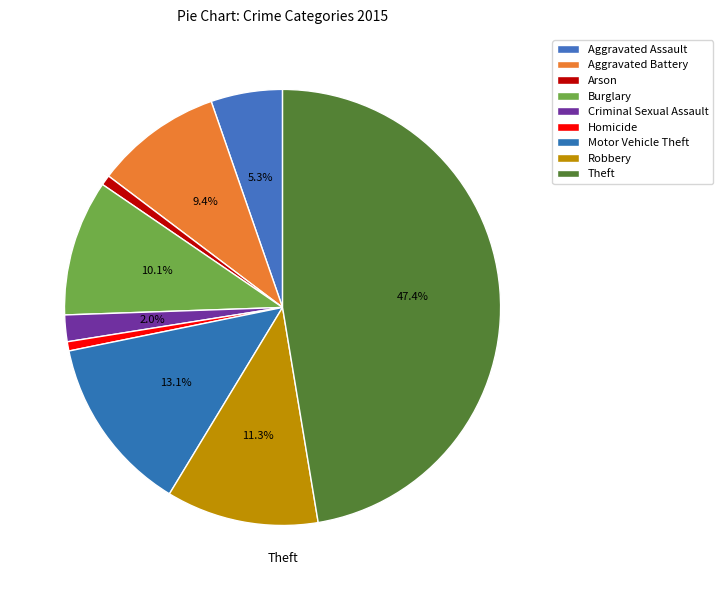

What is the largest slice in the pie chart?

Theft